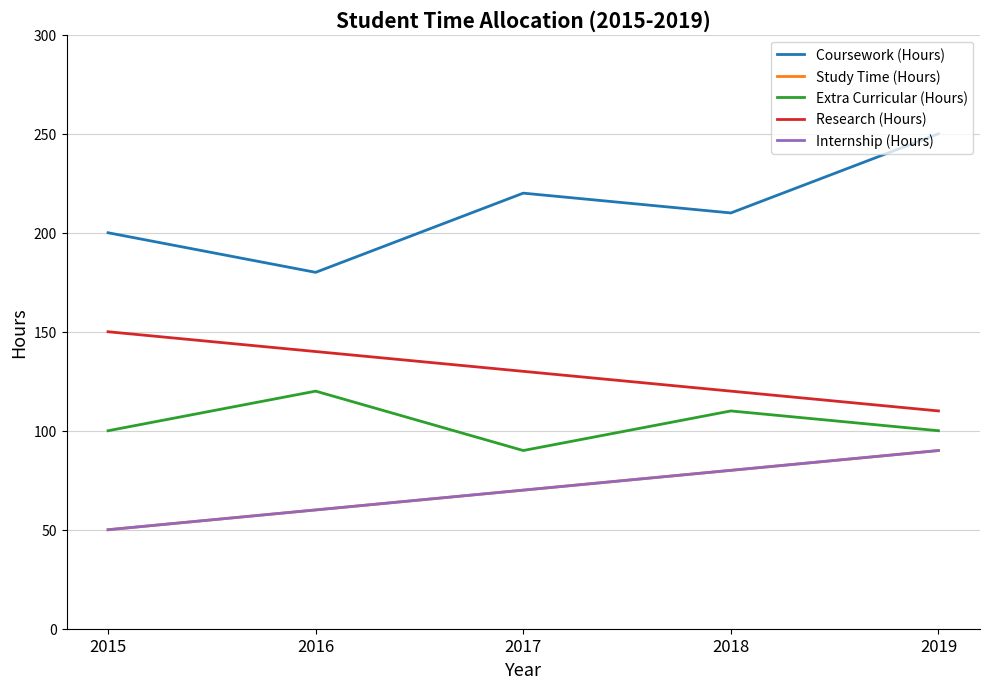

At which category does the chart reach its minimum across all series?

2015